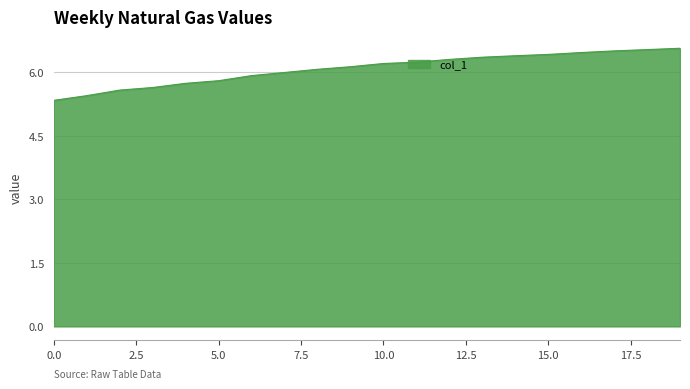

Reading left to right, transcribe all the data shown in this chart.

5.3	5.4	5.6	5.6	5.7	5.8	5.9	6.0	6.1	6.1	6.2	6.2	6.3	6.4	6.4	6.4	6.5	6.5	6.5	6.6